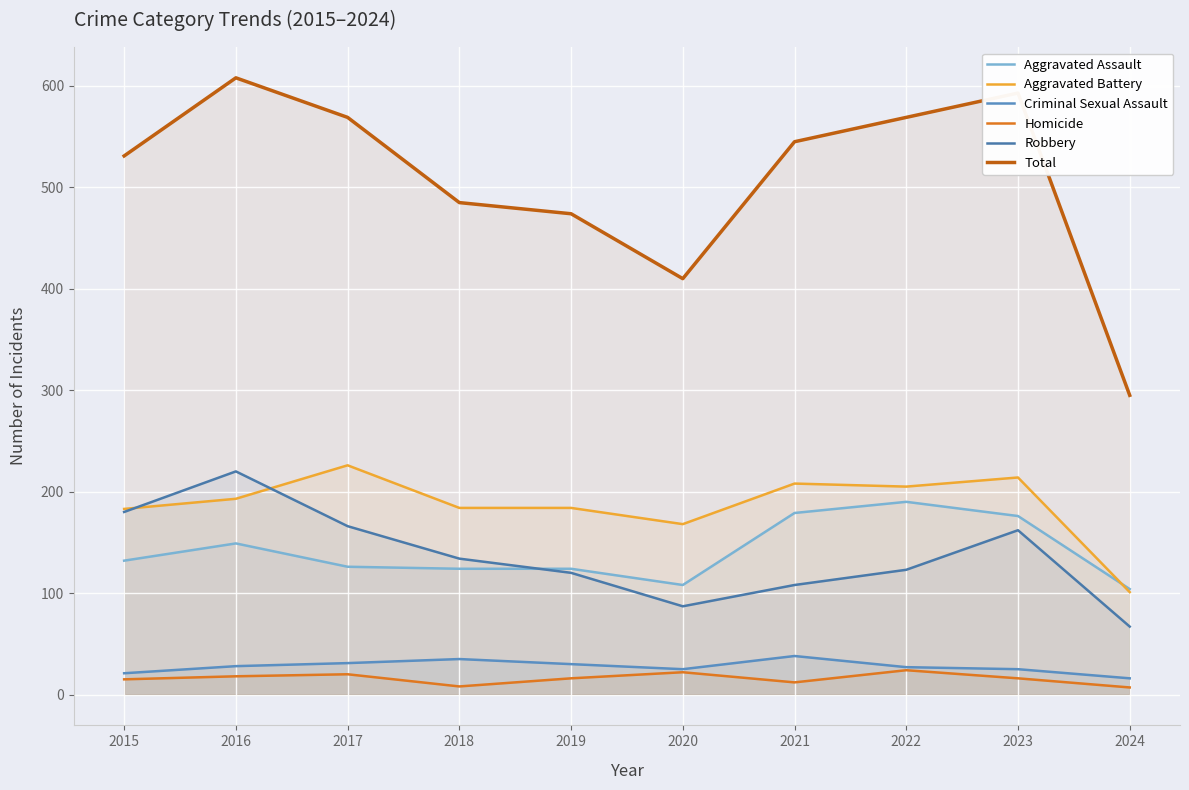

What is the difference between the Aggravated Battery values at 2015 and 2017?

43